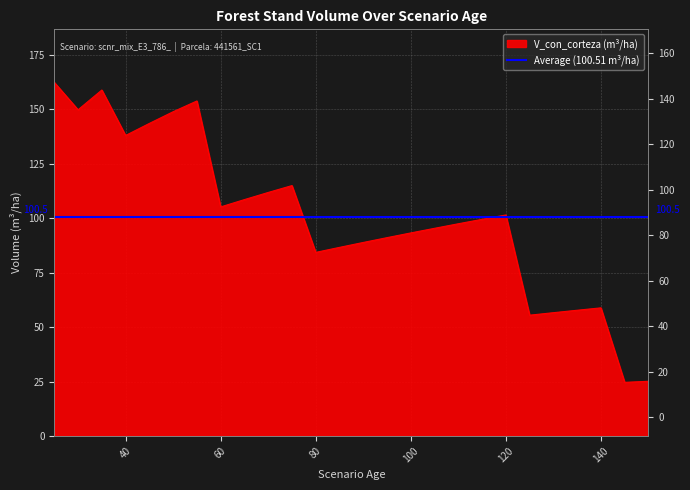

The chart shows a value of 56.6 at 130. True or false?

True